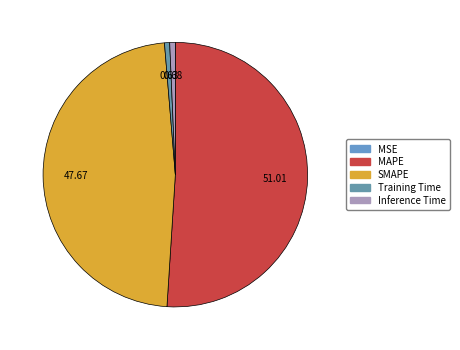

What percentage is NOT represented by MSE?

100.0%